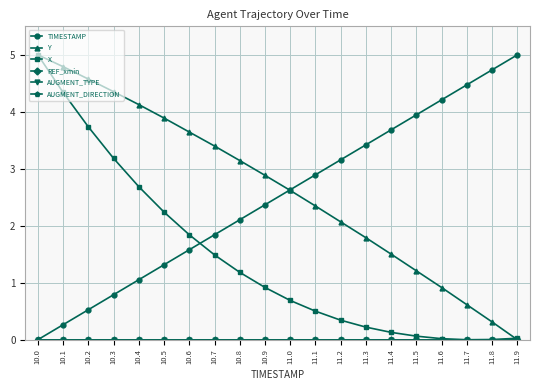

Rank the series at 10.7 from lowest to highest value.

REF_xmin, AUGMENT_TYPE, AUGMENT_DIRECTION, X, TIMESTAMP, Y